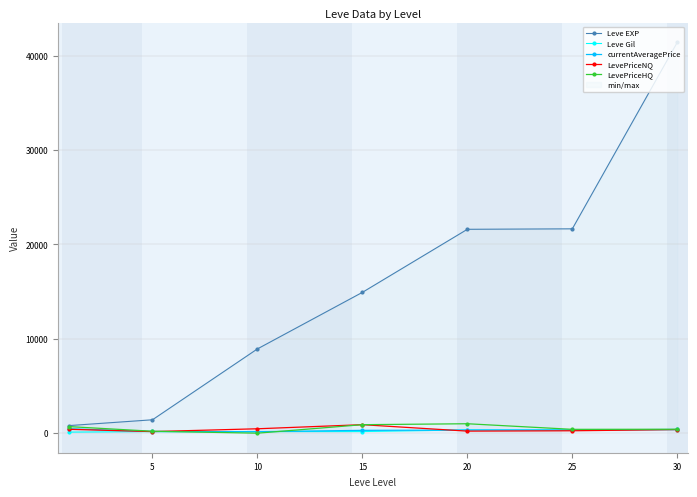

Reading right to left, list all the values displayed in this chart.

Leve EXP: 41410.0	21650.0	21600.0	14920.0	8930.0	1420.0	800.0
Leve Gil: 372.0	326.0	344.0	172.0	169.0	169.0	113.0
currentAveragePrice: 394.4	345.7	329.4	300.0	155.7	179.3	469.2
LevePriceNQ: 383.3	255.0	217.7	900.0	467.0	168.4	411.5
LevePriceHQ: 416.7	406.2	1000.0	900.0	0.0	203.8	700.0